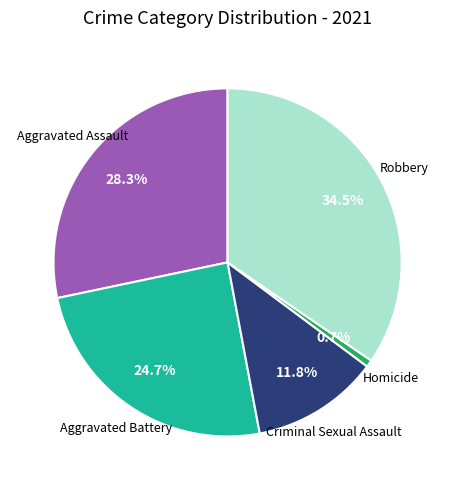

Is there any slice that represents more than half of the pie?

No